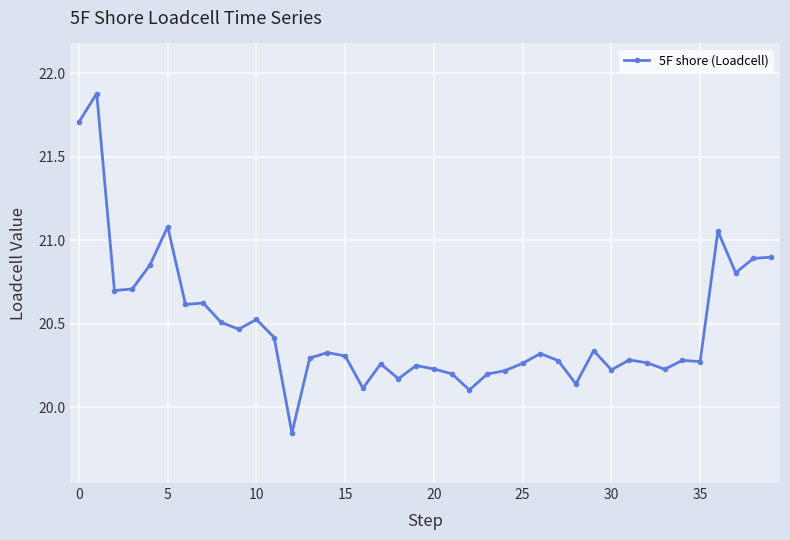

Does the chart have visible grid lines?

Yes